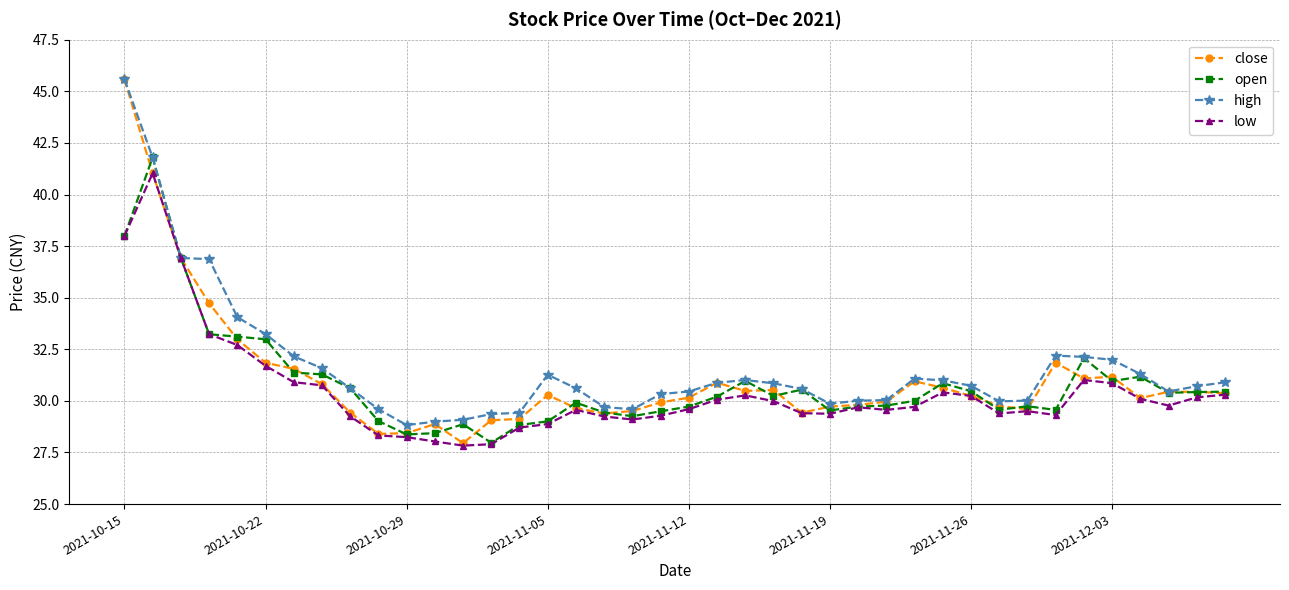

What is the minimum value shown in the chart?

27.8